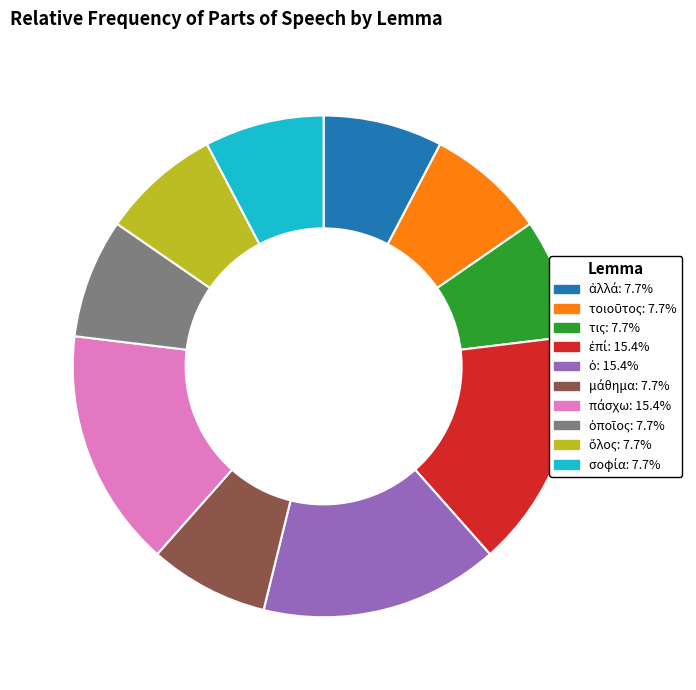

Is there any slice that represents more than half of the pie?

No